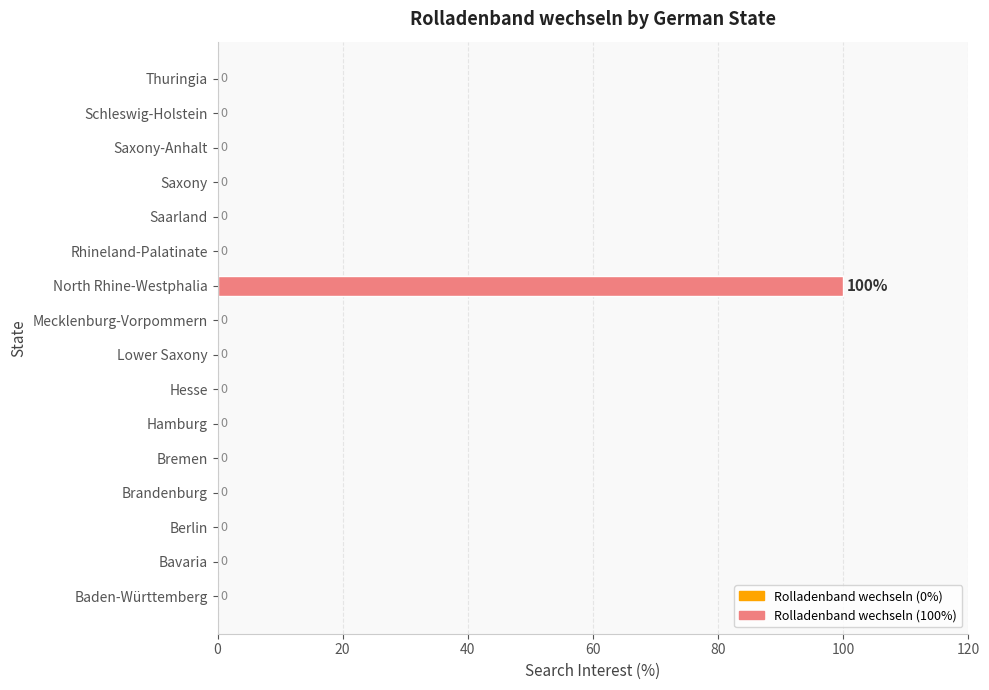

Reading top to bottom, list all the values displayed in this chart.

Thuringia=0	Schleswig-Holstein=0	Saxony-Anhalt=0	Saxony=0	Saarland=0	Rhineland-Palatinate=0	North Rhine-Westphalia=100	Mecklenburg-Vorpommern=0	Lower Saxony=0	Hesse=0	Hamburg=0	Bremen=0	Brandenburg=0	Berlin=0	Bavaria=0	Baden-Württemberg=0